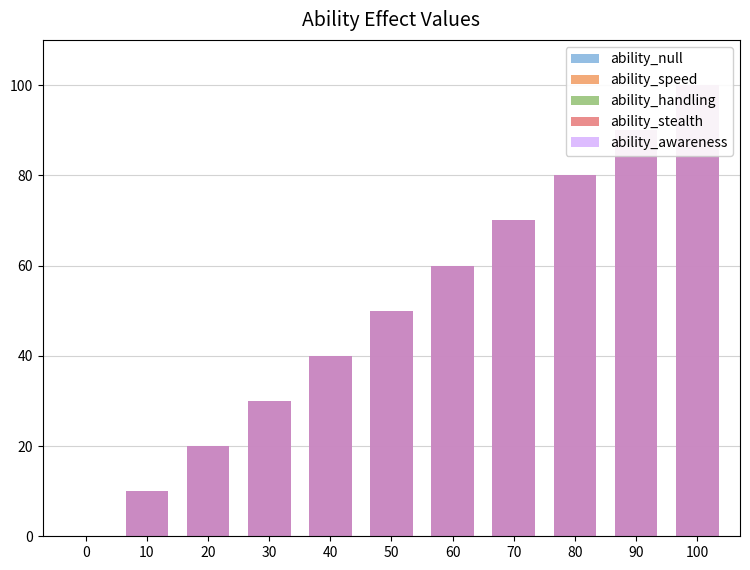

Which series changed the most between 60 and 100?

ability_speed